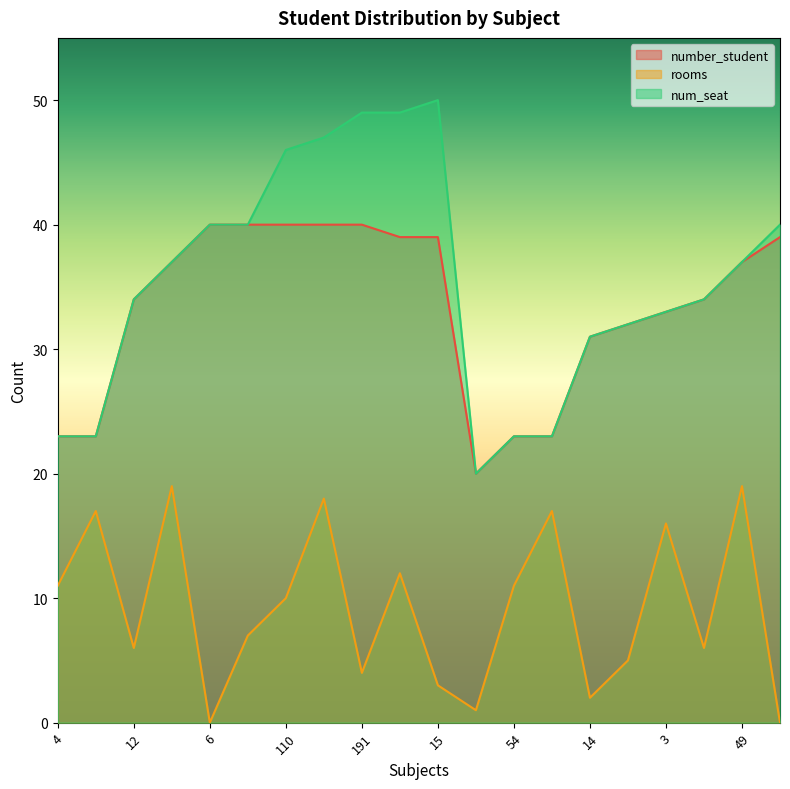

True or false: number_student and rooms intersect in this chart.

False